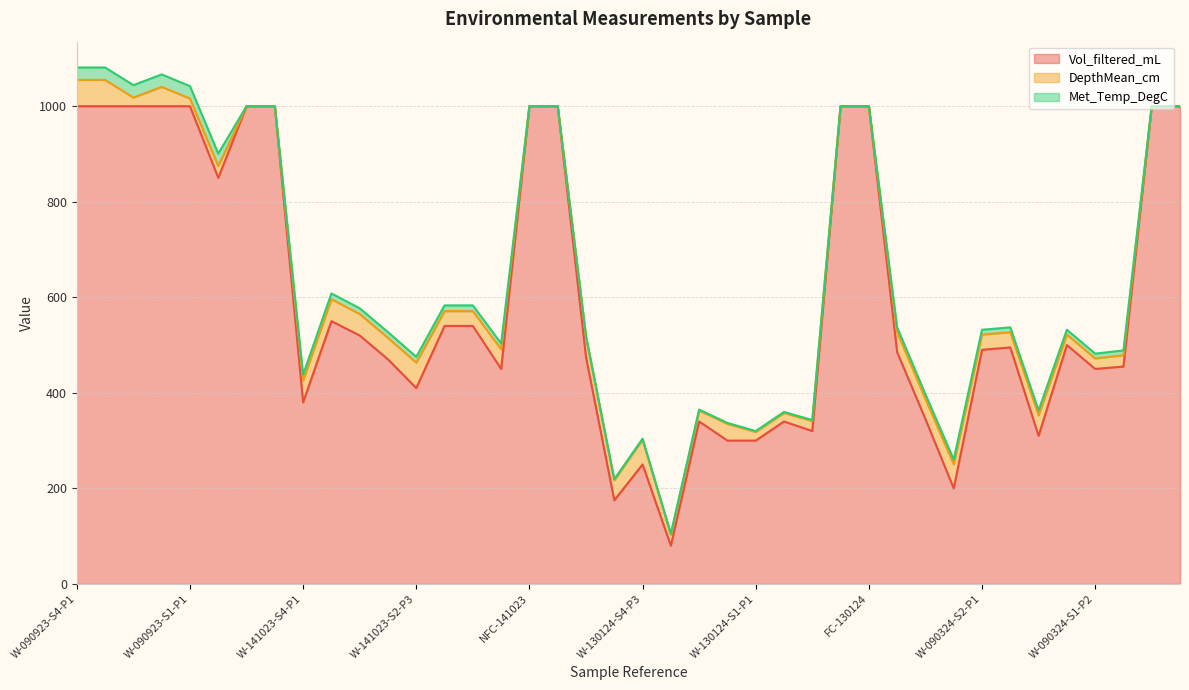

True or false: Vol_filtered_mL and DepthMean_cm intersect in this chart.

False